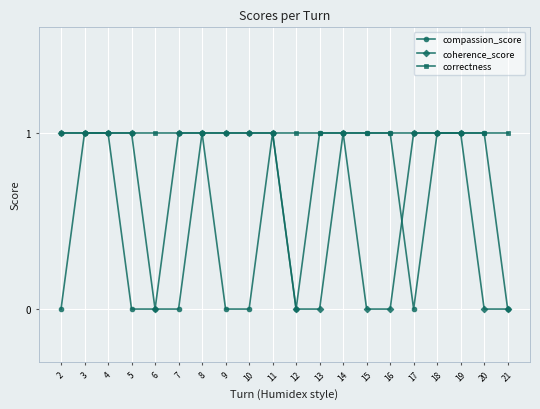

What is the total value across all series at 5?

2